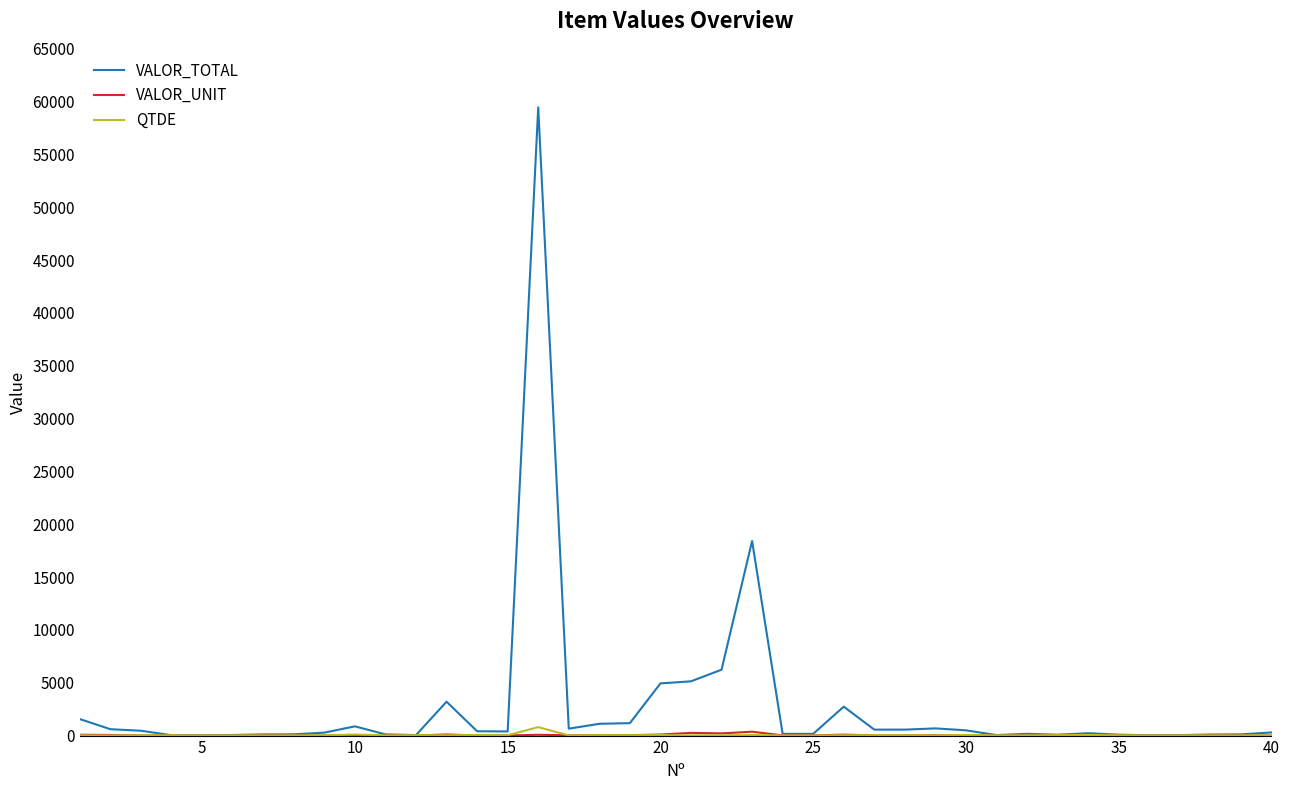

Which series has the widest spread of values?

VALOR_TOTAL